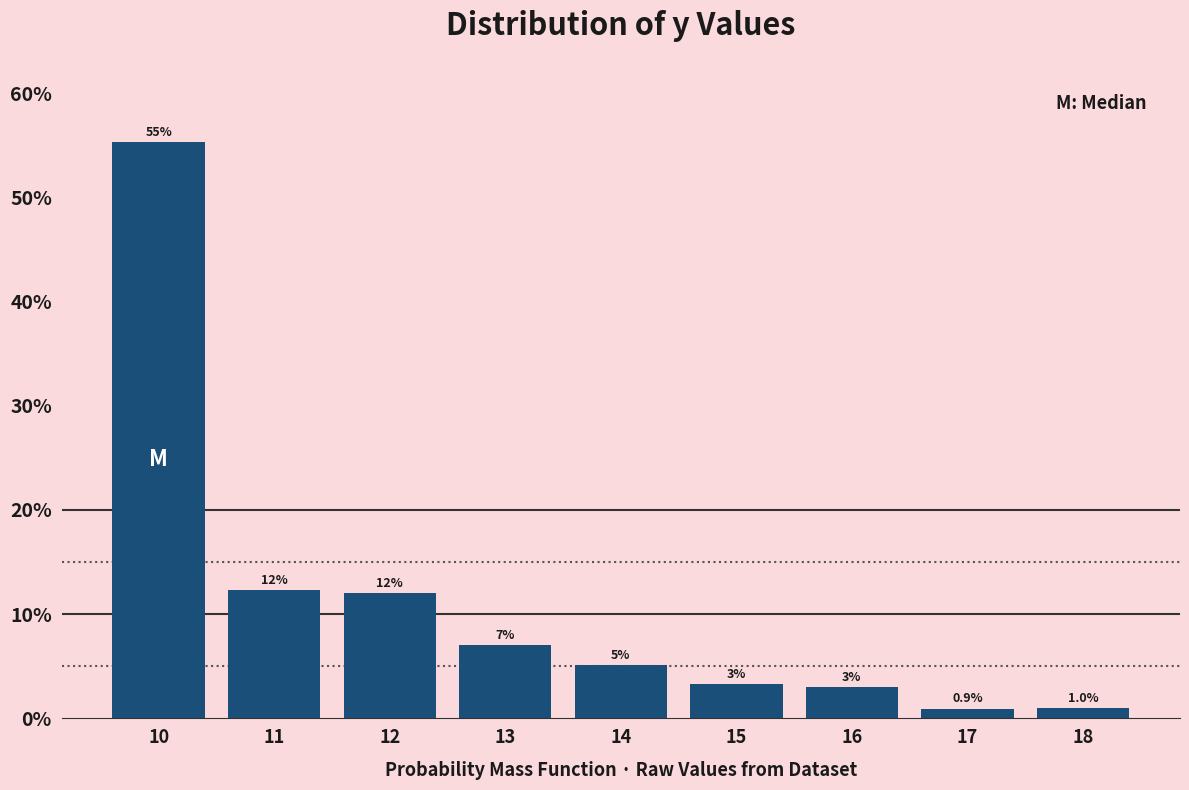

What value does the data have at 11?

12.3